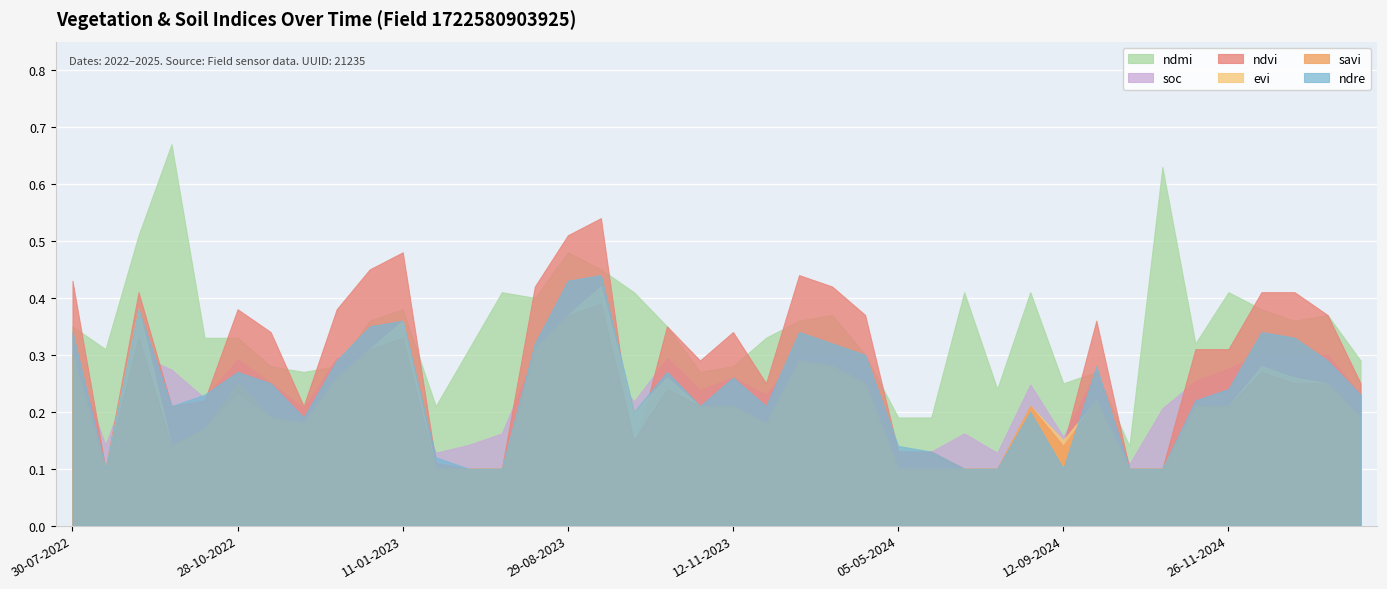

What is the average value of the savi series?

0.2